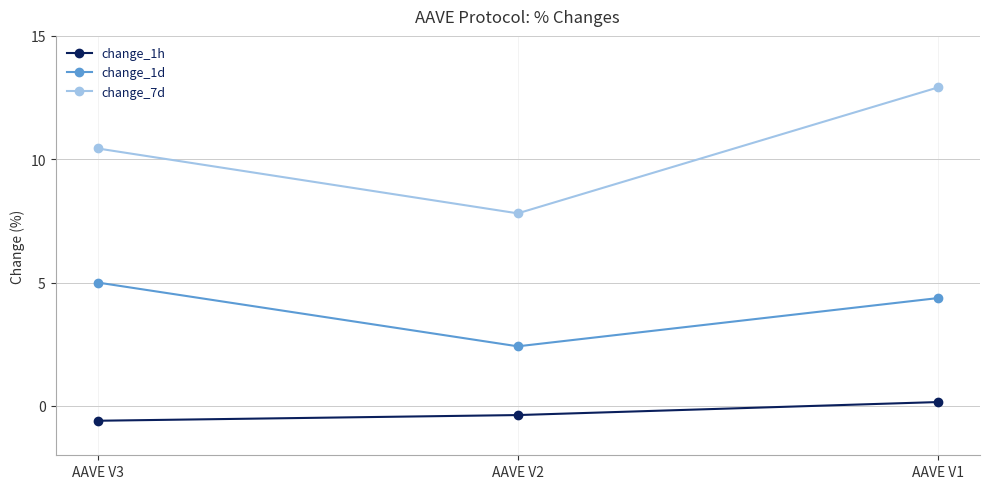

Count the number of data series in this chart.

3